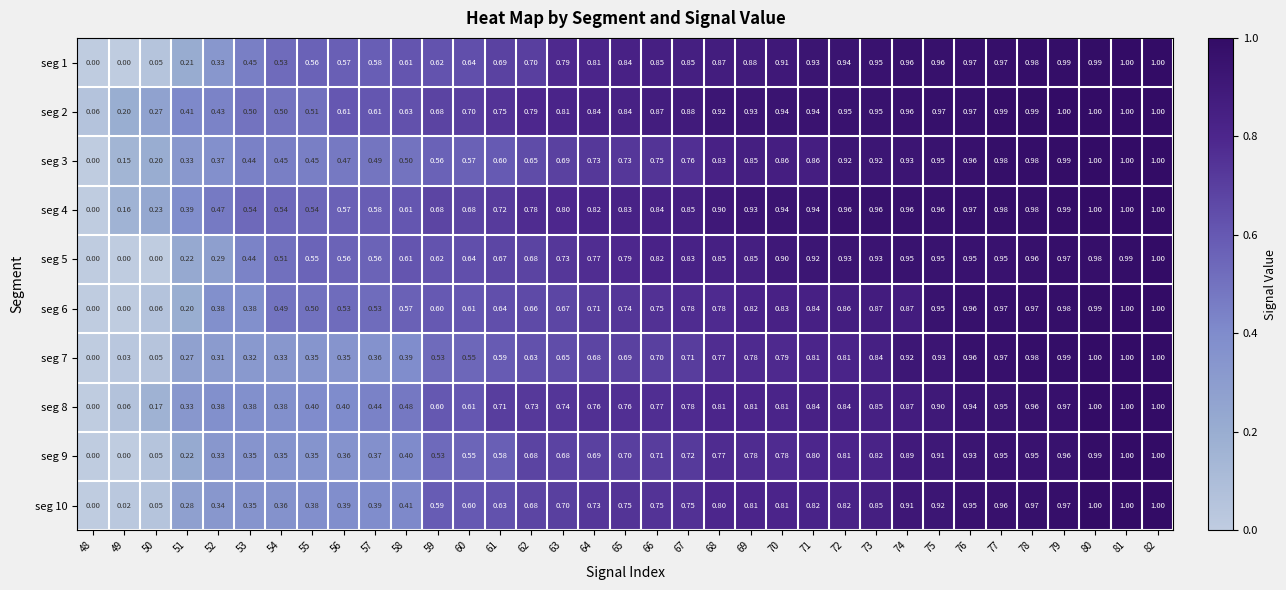

How many distinct data groups are displayed?

10